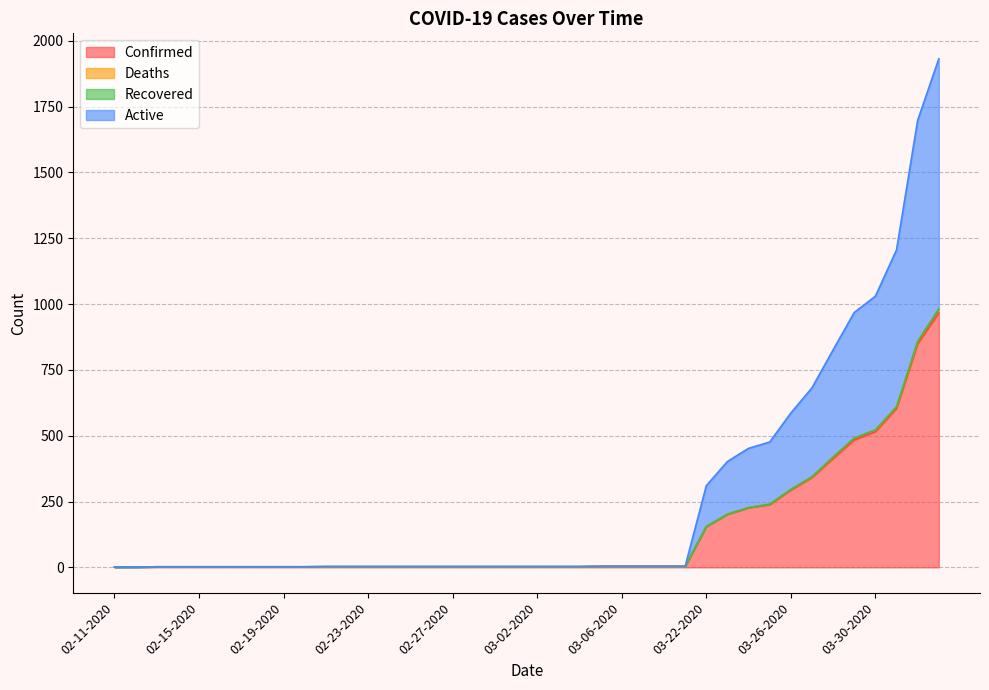

At how many categories does at least one series exceed 1503?

2